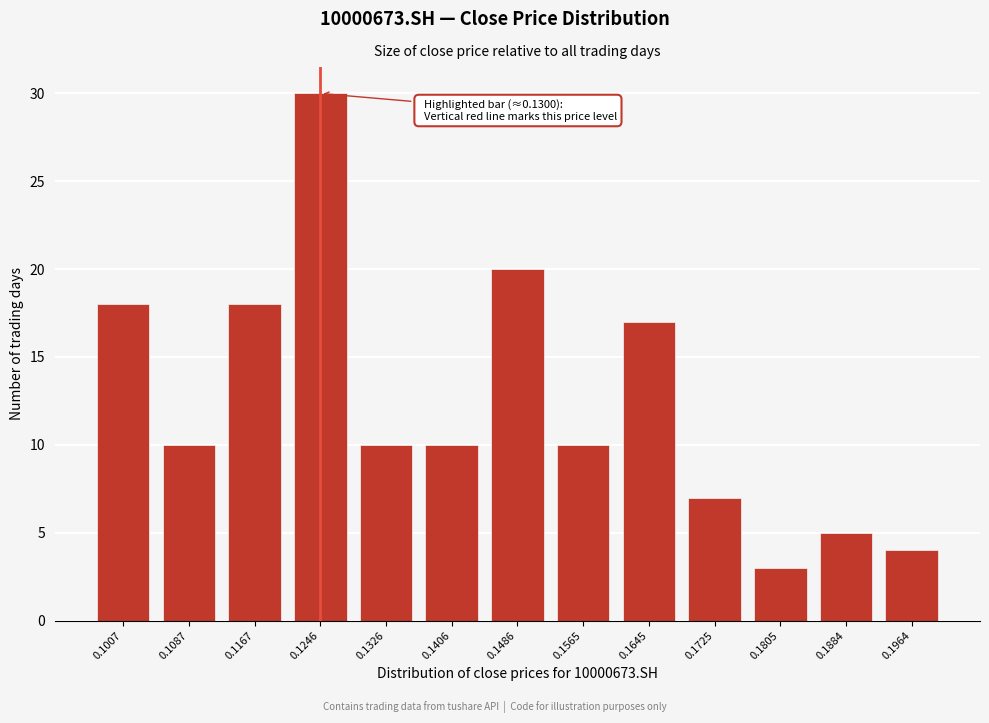

Reading left to right, extract all data points from this chart.

0.1007=18	0.1087=10	0.1167=18	0.1246=30	0.1326=10	0.1406=10	0.1486=20	0.1565=10	0.1645=17	0.1725=7	0.1805=3	0.1884=5	0.1964=4